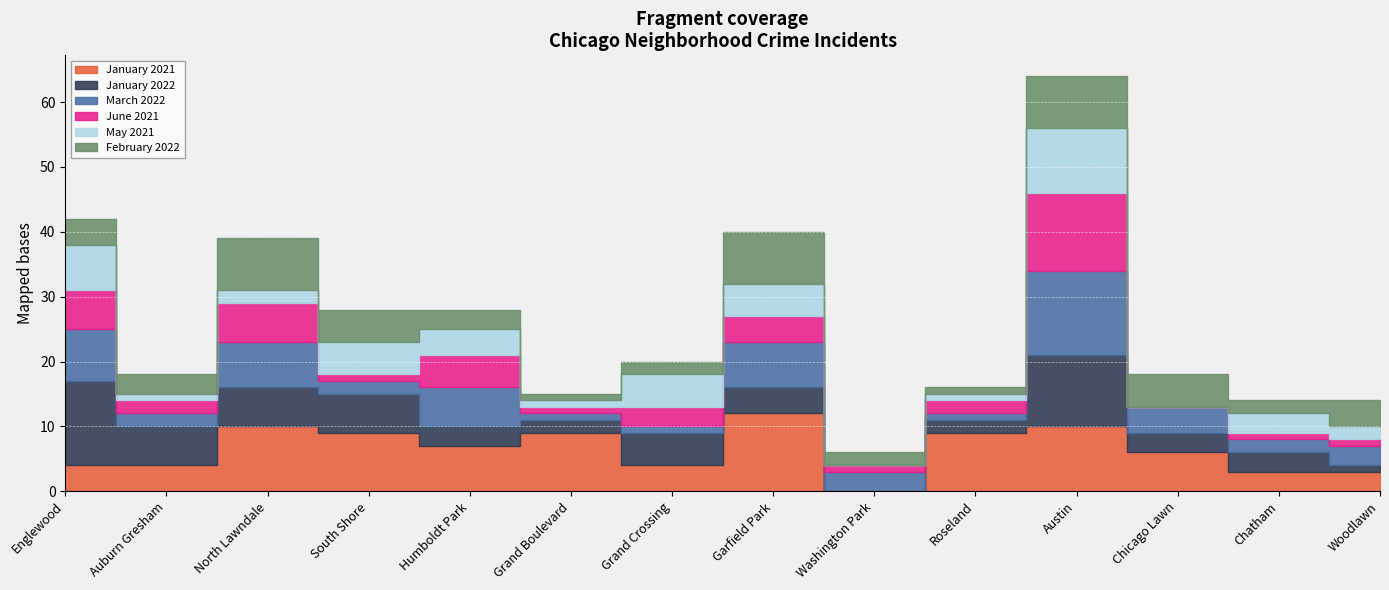

Which has a higher value, Chicago Lawn or Auburn Gresham?

Chicago Lawn